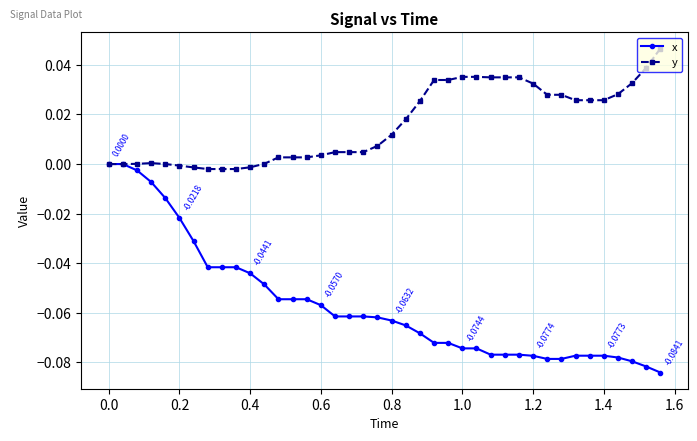

Which series has the largest total across all categories?

y